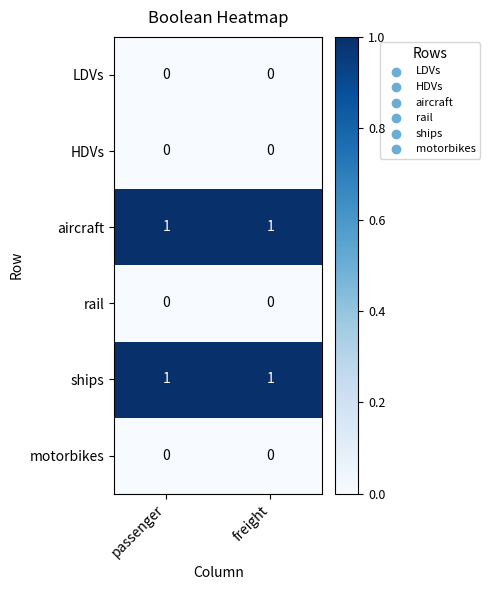

At how many categories does at least one series exceed 0?

2